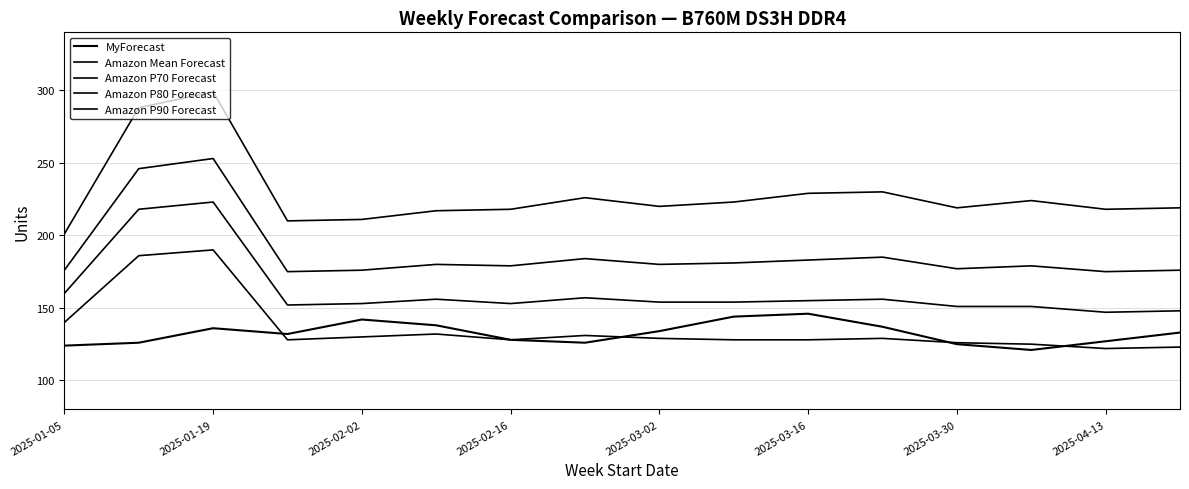

How many lines are shown in the chart?

5